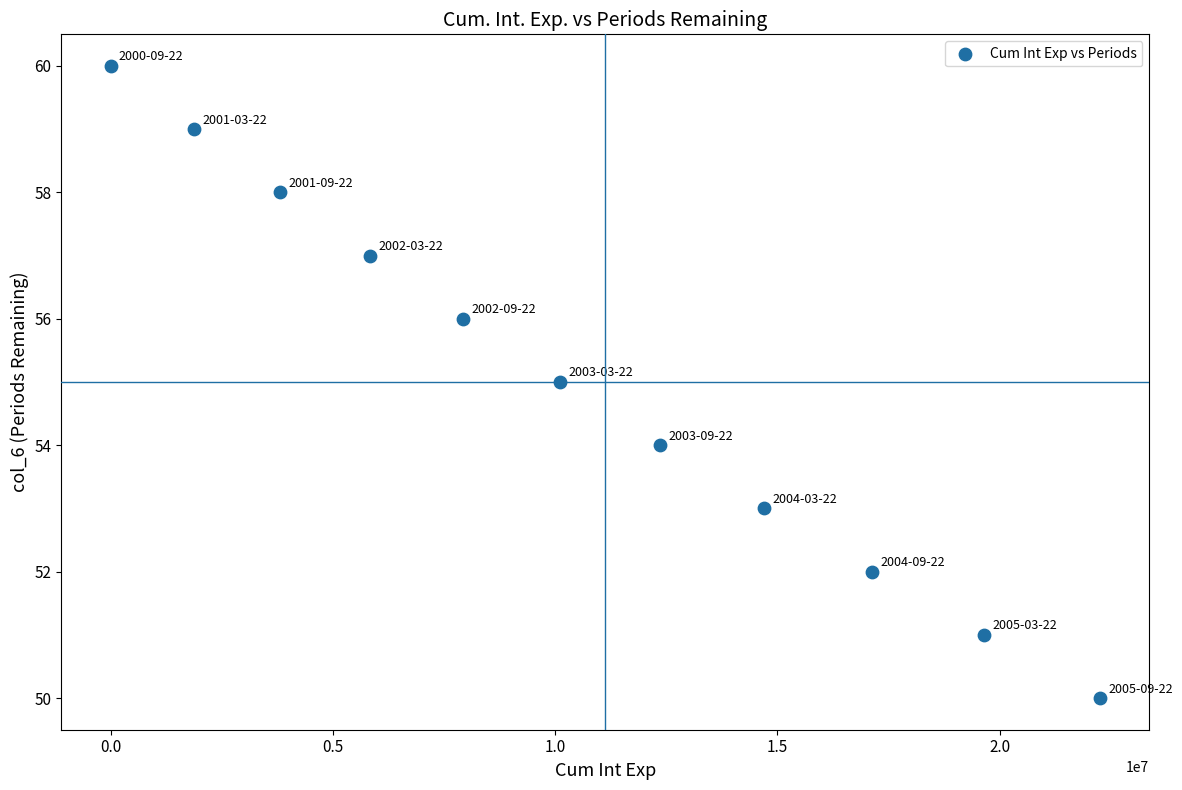

What is the range of Y values (max minus min)?

10